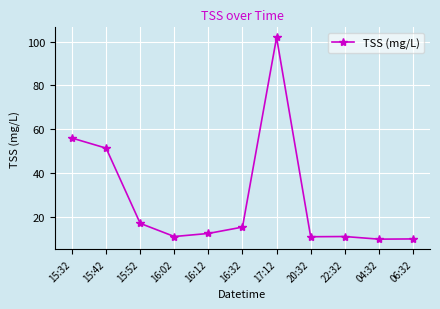

True or false: the data has more than 2 interior local peaks.

False